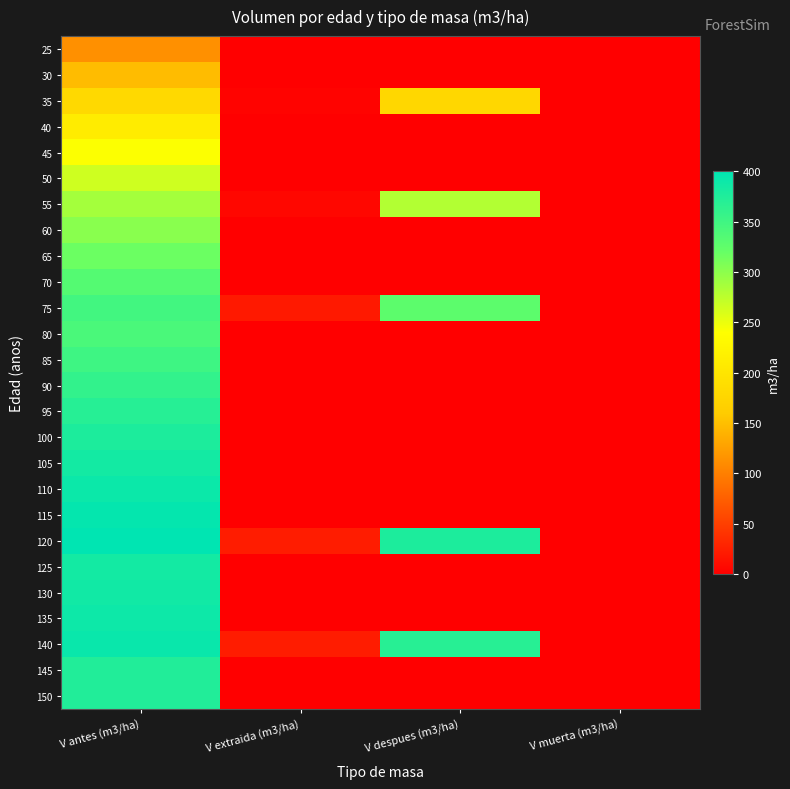

Reading left to right, list all the values displayed in this chart.

25: V antes (m3/ha)=113.7	V extraida (m3/ha)=0.0	V despues (m3/ha)=0.0	V muerta (m3/ha)=0.0
30: V antes (m3/ha)=148.2	V extraida (m3/ha)=0.0	V despues (m3/ha)=0.0	V muerta (m3/ha)=0.0
35: V antes (m3/ha)=181.6	V extraida (m3/ha)=3.5	V despues (m3/ha)=178.2	V muerta (m3/ha)=0.0
40: V antes (m3/ha)=211.1	V extraida (m3/ha)=0.0	V despues (m3/ha)=0.0	V muerta (m3/ha)=0.0
45: V antes (m3/ha)=241.1	V extraida (m3/ha)=0.0	V despues (m3/ha)=0.0	V muerta (m3/ha)=0.0
50: V antes (m3/ha)=265.2	V extraida (m3/ha)=0.0	V despues (m3/ha)=0.0	V muerta (m3/ha)=0.1
55: V antes (m3/ha)=287.2	V extraida (m3/ha)=7.0	V despues (m3/ha)=280.3	V muerta (m3/ha)=0.1
60: V antes (m3/ha)=301.6	V extraida (m3/ha)=0.0	V despues (m3/ha)=0.0	V muerta (m3/ha)=0.1
65: V antes (m3/ha)=317.3	V extraida (m3/ha)=0.0	V despues (m3/ha)=0.0	V muerta (m3/ha)=0.2
70: V antes (m3/ha)=333.1	V extraida (m3/ha)=0.0	V despues (m3/ha)=0.0	V muerta (m3/ha)=0.2
75: V antes (m3/ha)=347.6	V extraida (m3/ha)=20.6	V despues (m3/ha)=327.0	V muerta (m3/ha)=0.2
80: V antes (m3/ha)=341.4	V extraida (m3/ha)=0.0	V despues (m3/ha)=0.0	V muerta (m3/ha)=0.1
85: V antes (m3/ha)=350.5	V extraida (m3/ha)=0.0	V despues (m3/ha)=0.0	V muerta (m3/ha)=0.1
90: V antes (m3/ha)=360.4	V extraida (m3/ha)=0.0	V despues (m3/ha)=0.0	V muerta (m3/ha)=0.1
95: V antes (m3/ha)=369.2	V extraida (m3/ha)=0.0	V despues (m3/ha)=0.0	V muerta (m3/ha)=0.1
100: V antes (m3/ha)=377.1	V extraida (m3/ha)=0.0	V despues (m3/ha)=0.0	V muerta (m3/ha)=0.1
105: V antes (m3/ha)=384.2	V extraida (m3/ha)=0.0	V despues (m3/ha)=0.0	V muerta (m3/ha)=0.1
110: V antes (m3/ha)=390.5	V extraida (m3/ha)=0.0	V despues (m3/ha)=0.0	V muerta (m3/ha)=0.1
115: V antes (m3/ha)=395.7	V extraida (m3/ha)=0.0	V despues (m3/ha)=0.0	V muerta (m3/ha)=0.1
120: V antes (m3/ha)=400.3	V extraida (m3/ha)=22.8	V despues (m3/ha)=377.5	V muerta (m3/ha)=0.1
125: V antes (m3/ha)=384.4	V extraida (m3/ha)=0.0	V despues (m3/ha)=0.0	V muerta (m3/ha)=0.1
130: V antes (m3/ha)=386.0	V extraida (m3/ha)=0.0	V despues (m3/ha)=0.0	V muerta (m3/ha)=0.1
135: V antes (m3/ha)=389.1	V extraida (m3/ha)=0.0	V despues (m3/ha)=0.0	V muerta (m3/ha)=0.1
140: V antes (m3/ha)=391.8	V extraida (m3/ha)=23.3	V despues (m3/ha)=368.5	V muerta (m3/ha)=0.1
145: V antes (m3/ha)=373.1	V extraida (m3/ha)=0.0	V despues (m3/ha)=0.0	V muerta (m3/ha)=0.5
150: V antes (m3/ha)=373.4	V extraida (m3/ha)=0.0	V despues (m3/ha)=0.0	V muerta (m3/ha)=0.6